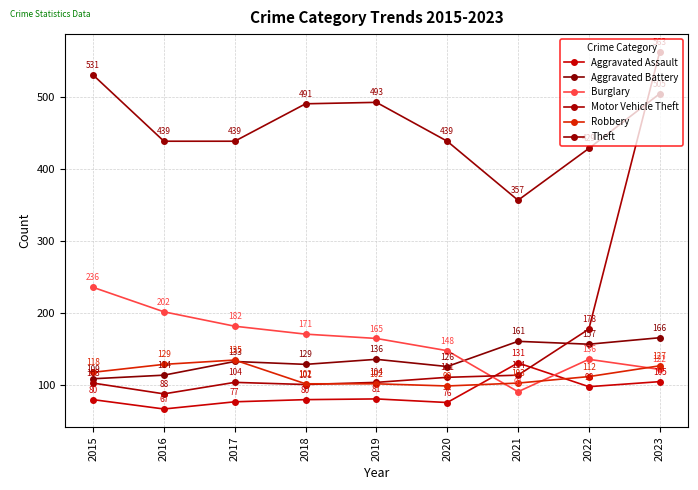

Does the chart display data point markers on the line(s)?

Yes